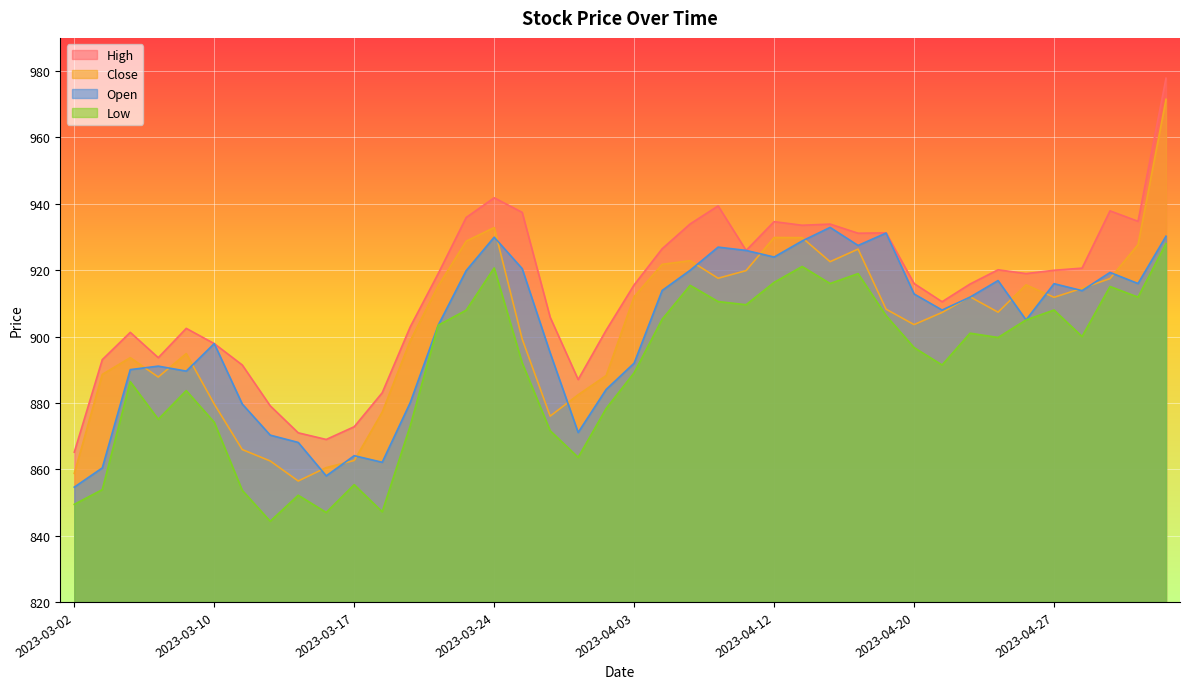

The value of Open at 2023-04-18 is 394.2. True or false?

False